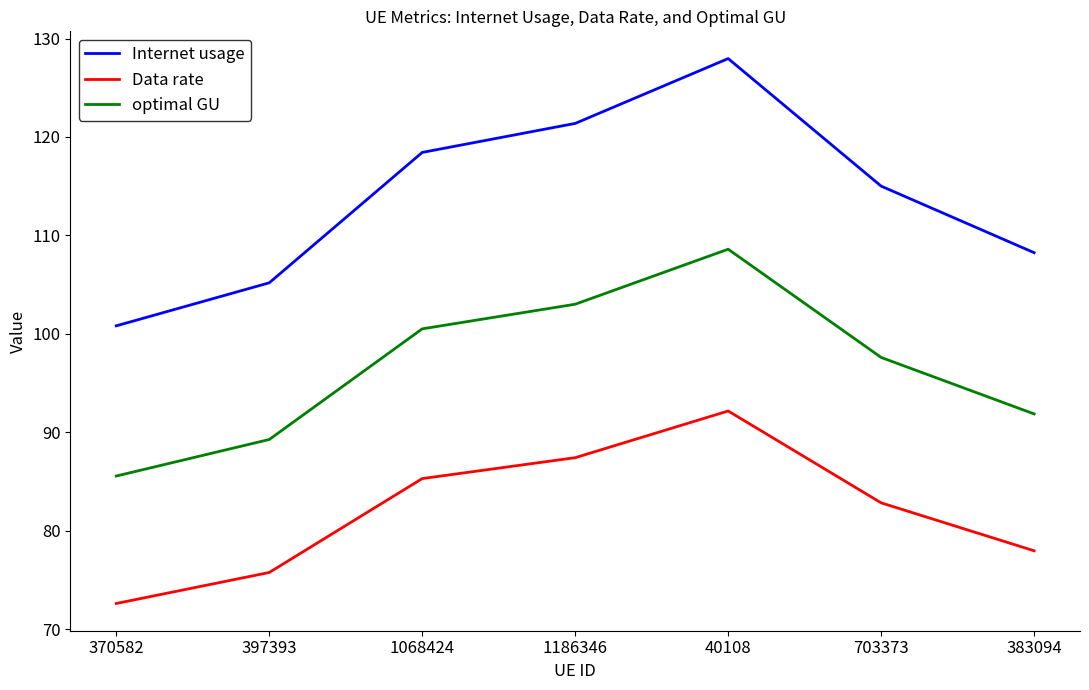

Reading right to left, list all the values displayed in this chart.

Internet usage: 383094=108.2	703373=115.0	40108=128.0	1186346=121.4	1068424=118.4	397393=105.2	370582=100.8
Data rate: 383094=78.0	703373=82.8	40108=92.2	1186346=87.4	1068424=85.3	397393=75.8	370582=72.6
optimal GU: 383094=91.9	703373=97.6	40108=108.6	1186346=103.0	1068424=100.5	397393=89.3	370582=85.6